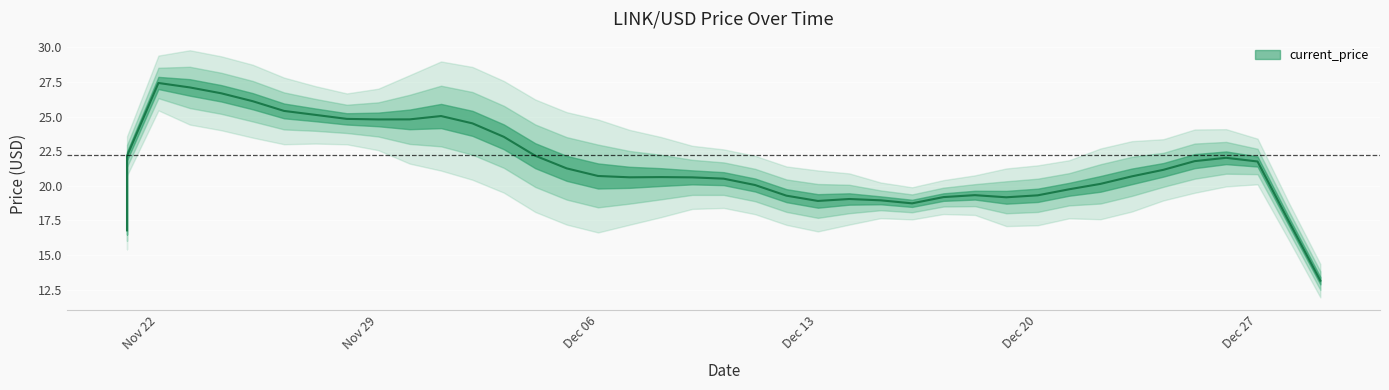

What is the label of the 36th point from the left?

12/25/2021